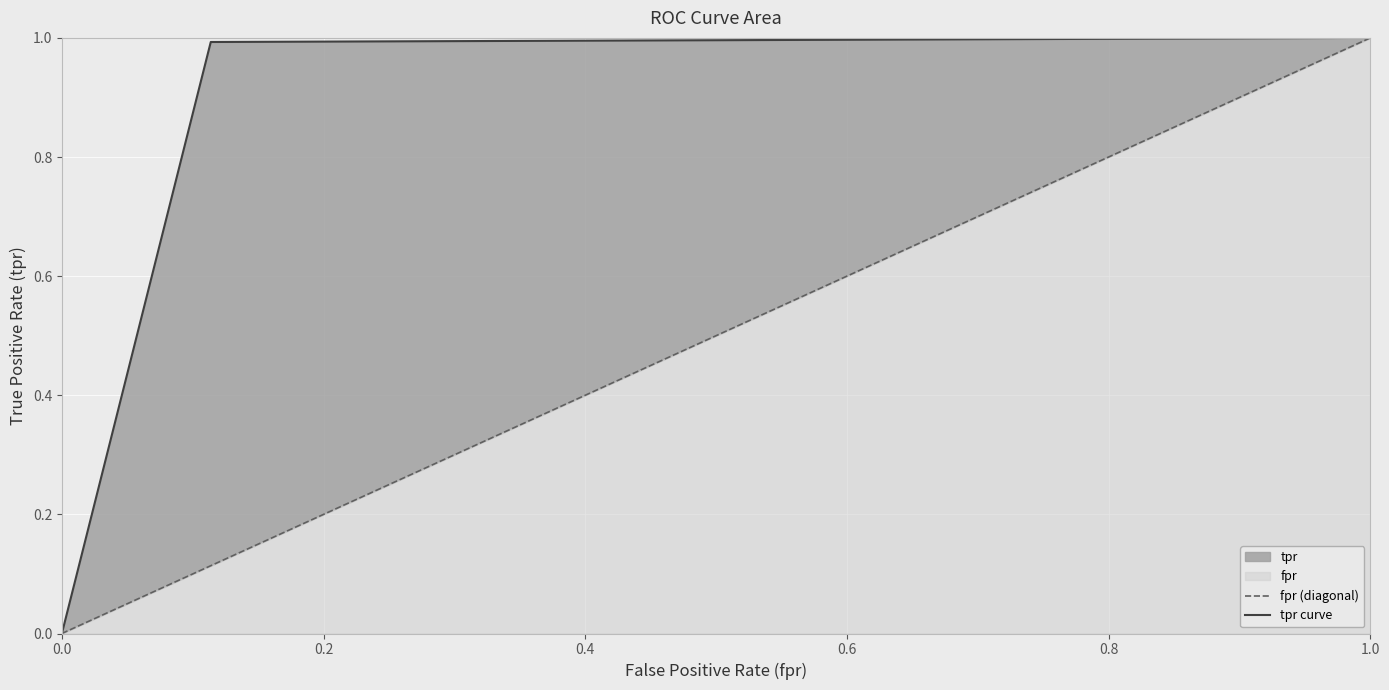

At how many categories does at least one series exceed 0?

2